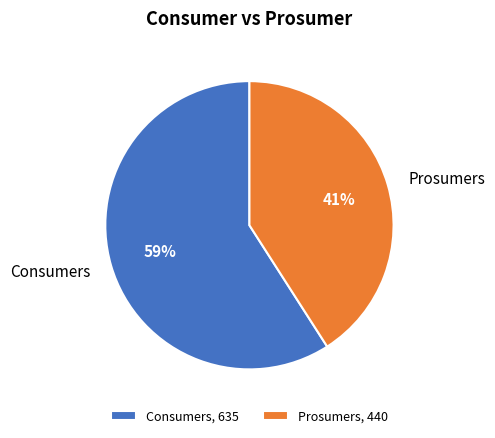

Between Consumers and Prosumers, which is larger?

Consumers